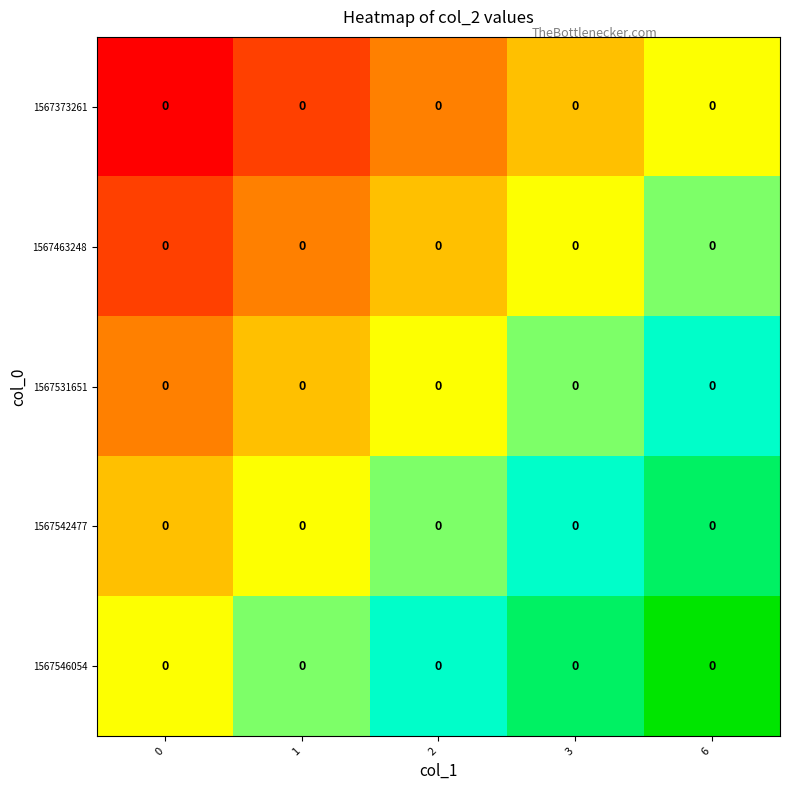

Which has a higher value, 0 or 2?

2